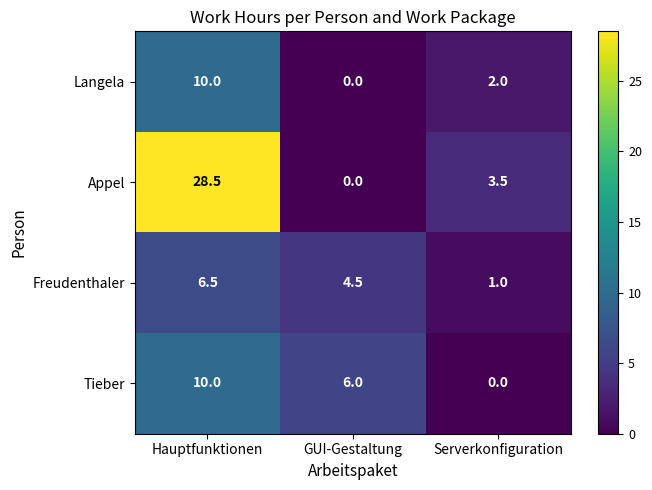

Reading right to left, what are all the values shown in this chart?

Langela: 2.0	0.0	10.0
Appel: 3.5	0.0	28.5
Freudenthaler: 1.0	4.5	6.5
Tieber: 0.0	6.0	10.0